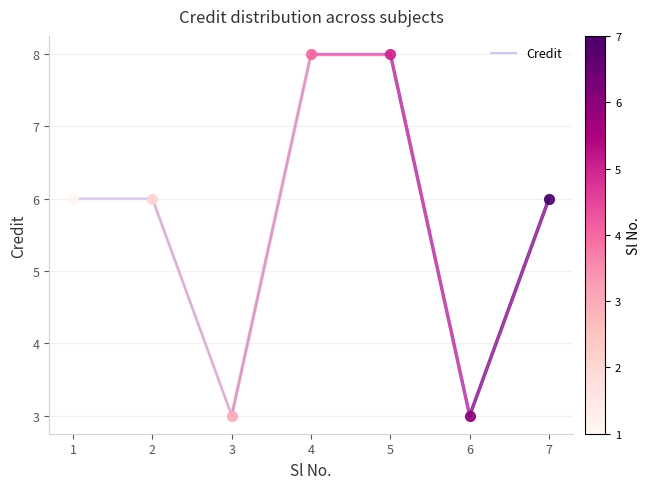

What is the change in value from 2 to 4?

+2